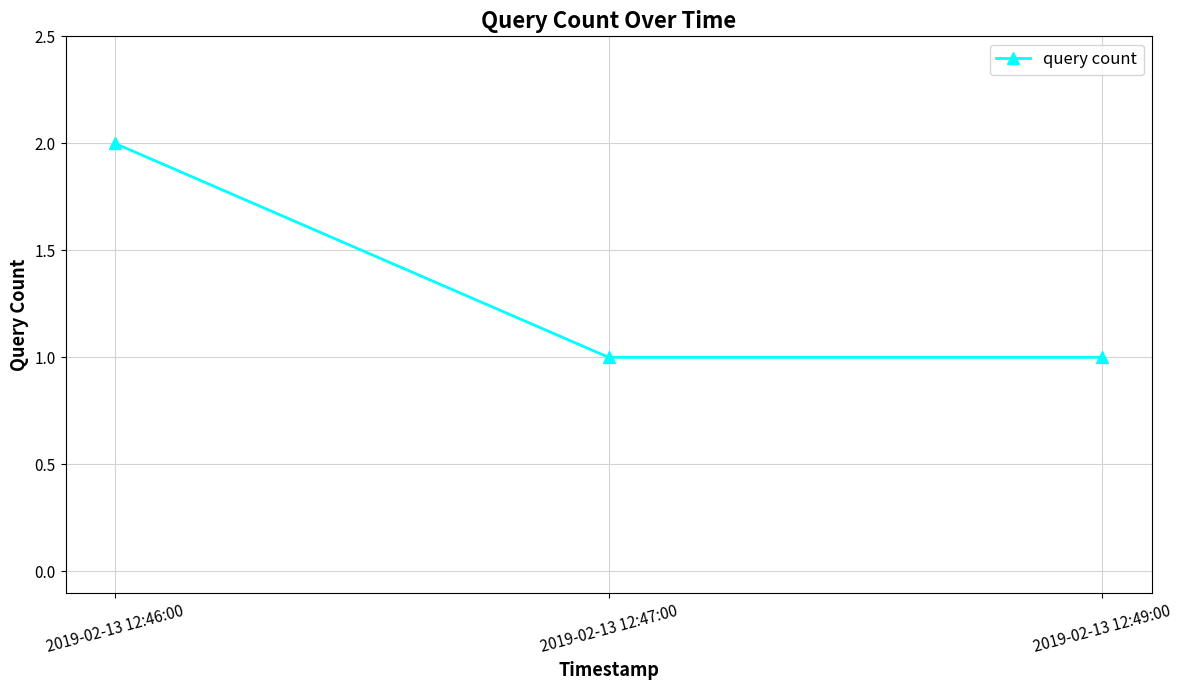

How many data points does each series have?

3